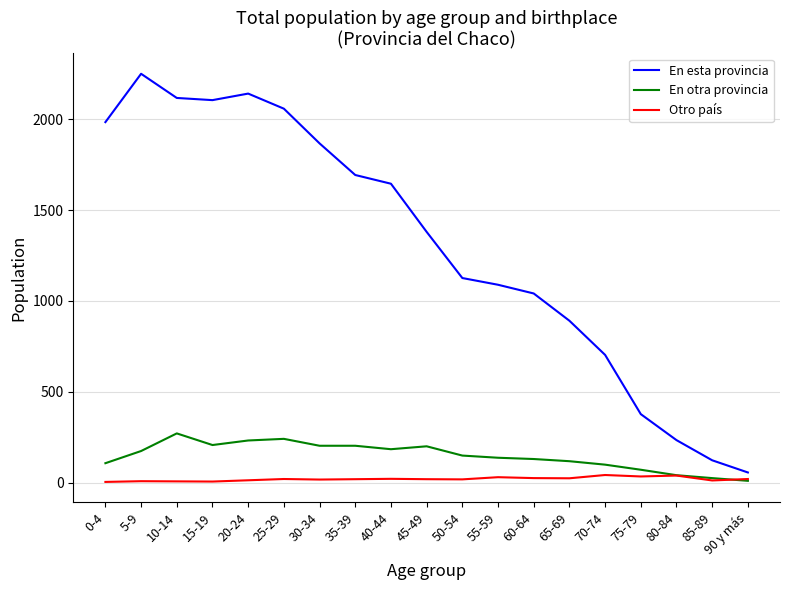

Rank the series by their maximum value, from lowest to highest.

Otro país, En otra provincia, En esta provincia